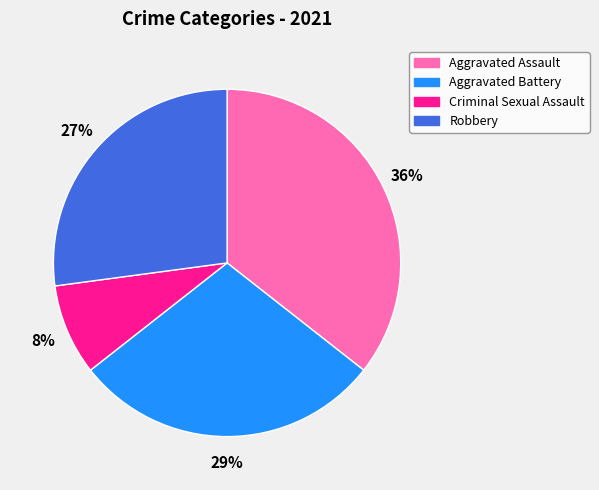

How many segments does this pie chart have?

4